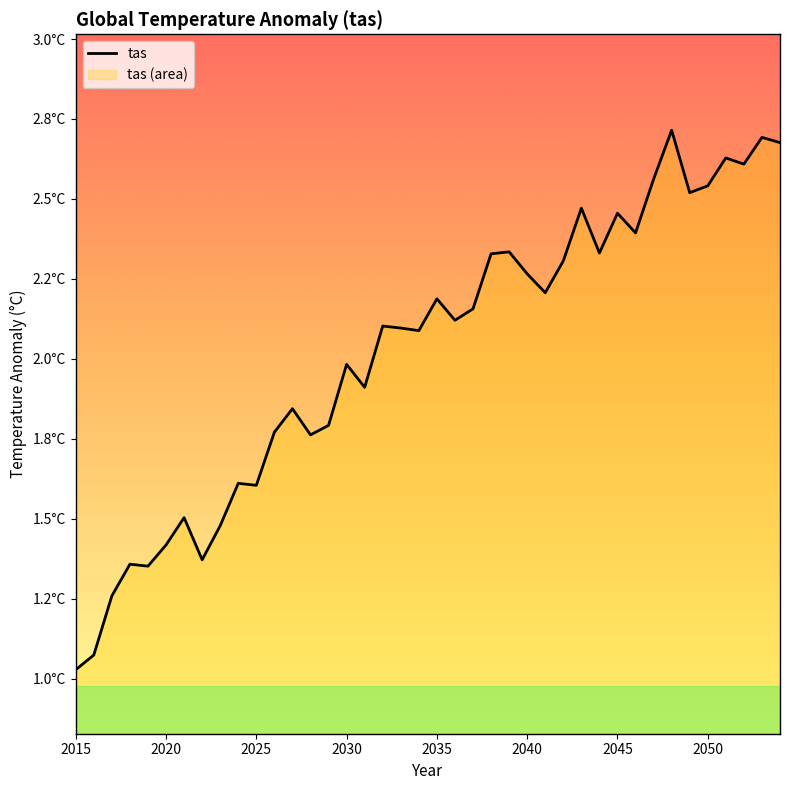

Does the chart display data point markers on the line(s)?

No